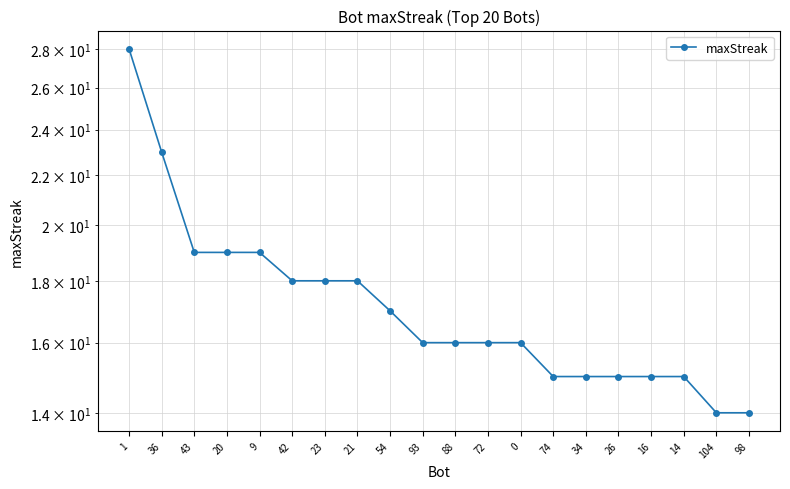

Rank the categories by value from lowest to highest.

104, 98, 74, 34, 26, 16, 14, 93, 88, 72, 0, 54, 42, 23, 21, 43, 20, 9, 36, 1